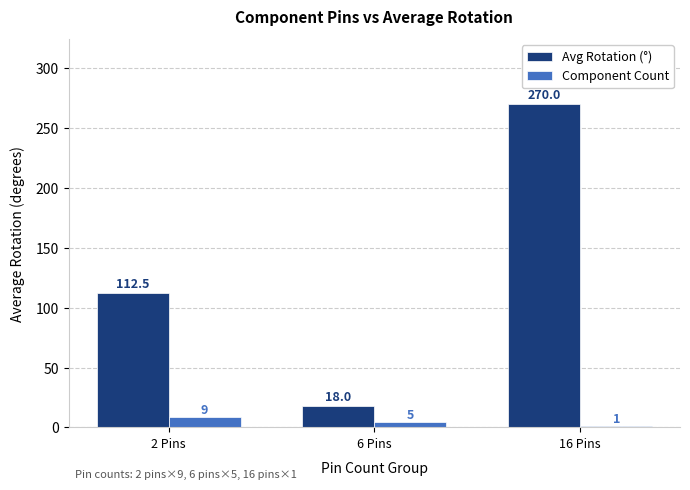

Rank the categories by Component Count value from highest to lowest.

2 Pins, 6 Pins, 16 Pins